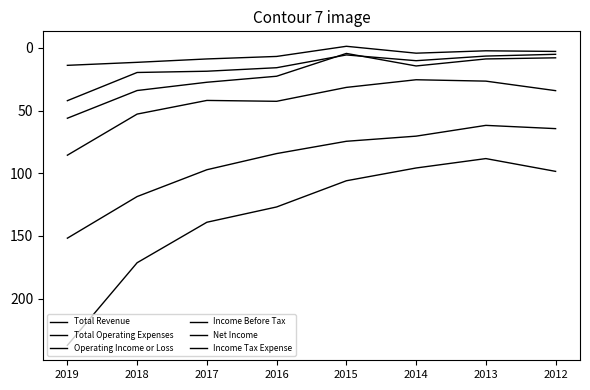

Does the chart have visible grid lines?

No